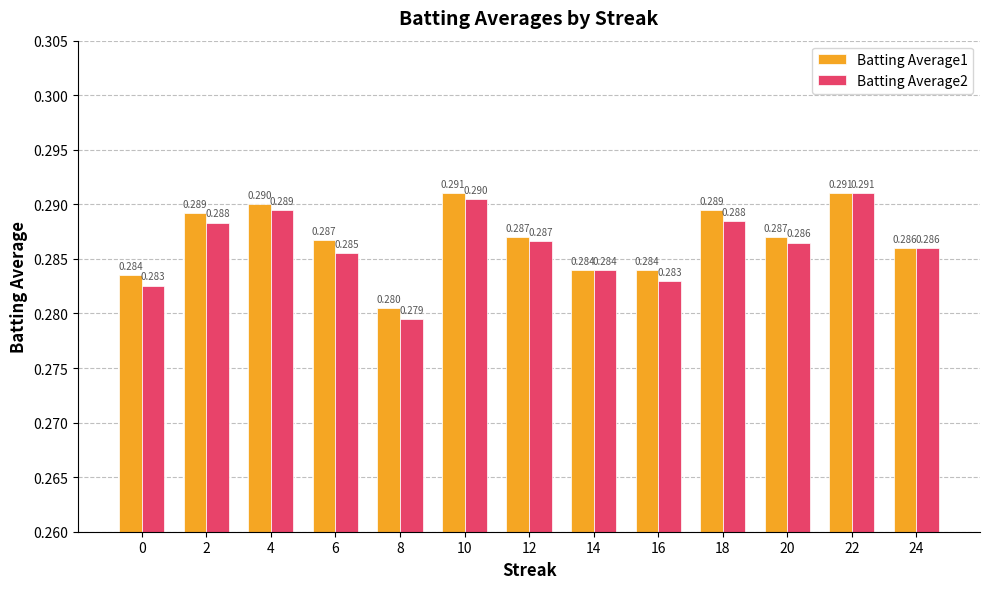

What are all the series names shown in the legend?

Batting Average1, Batting Average2